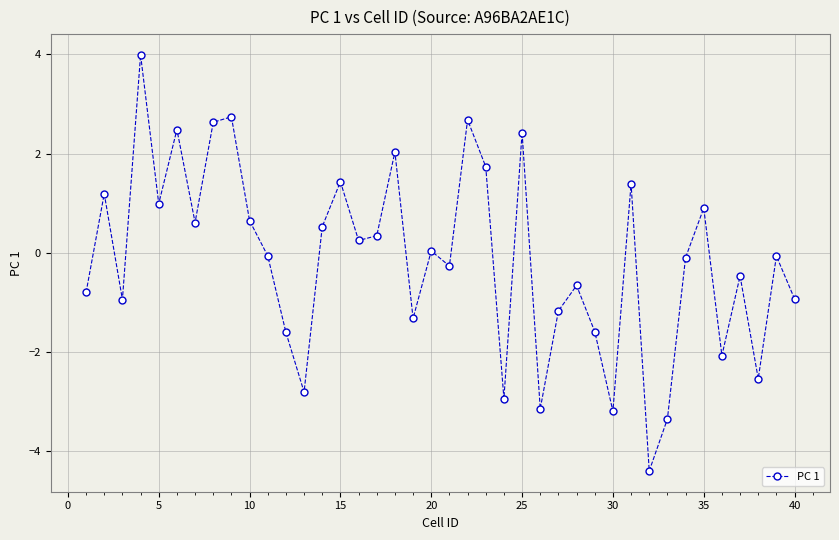

What is the value of the 19th point from the left?

-1.3